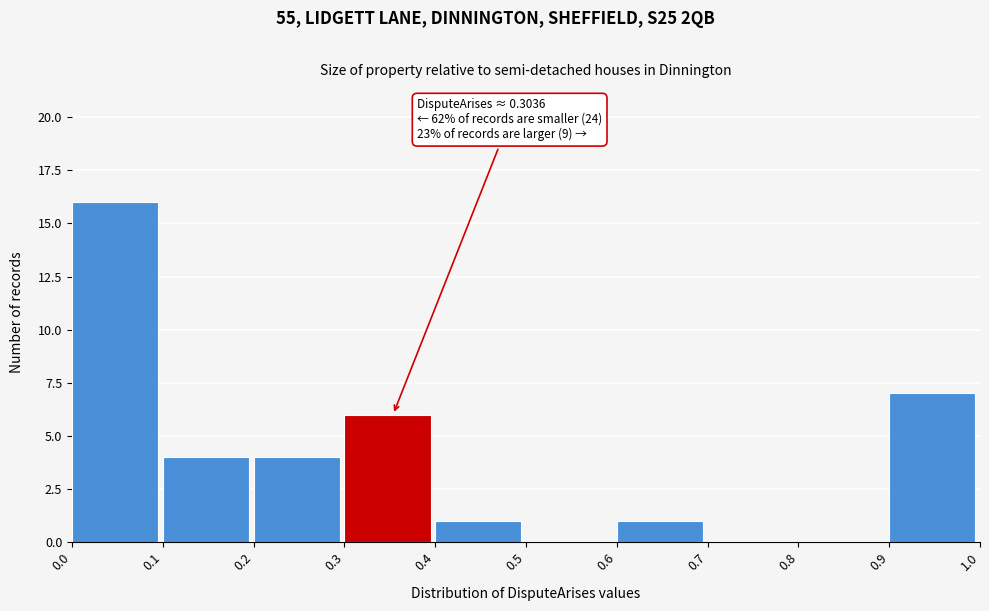

Over which range of the x-axis is the bar tallest?

0.0 to 0.1